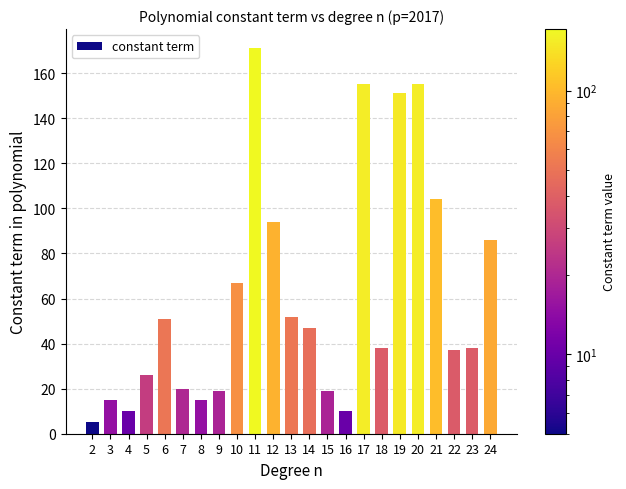

The value at 17 is 155. True or false?

True